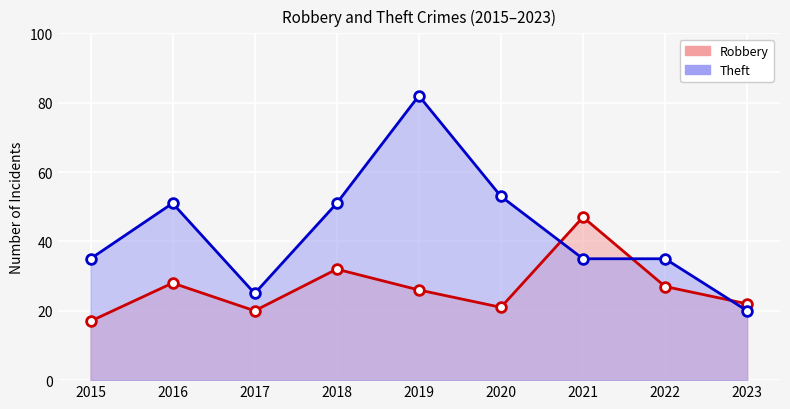

At which category is the sum across all series the highest?

2019